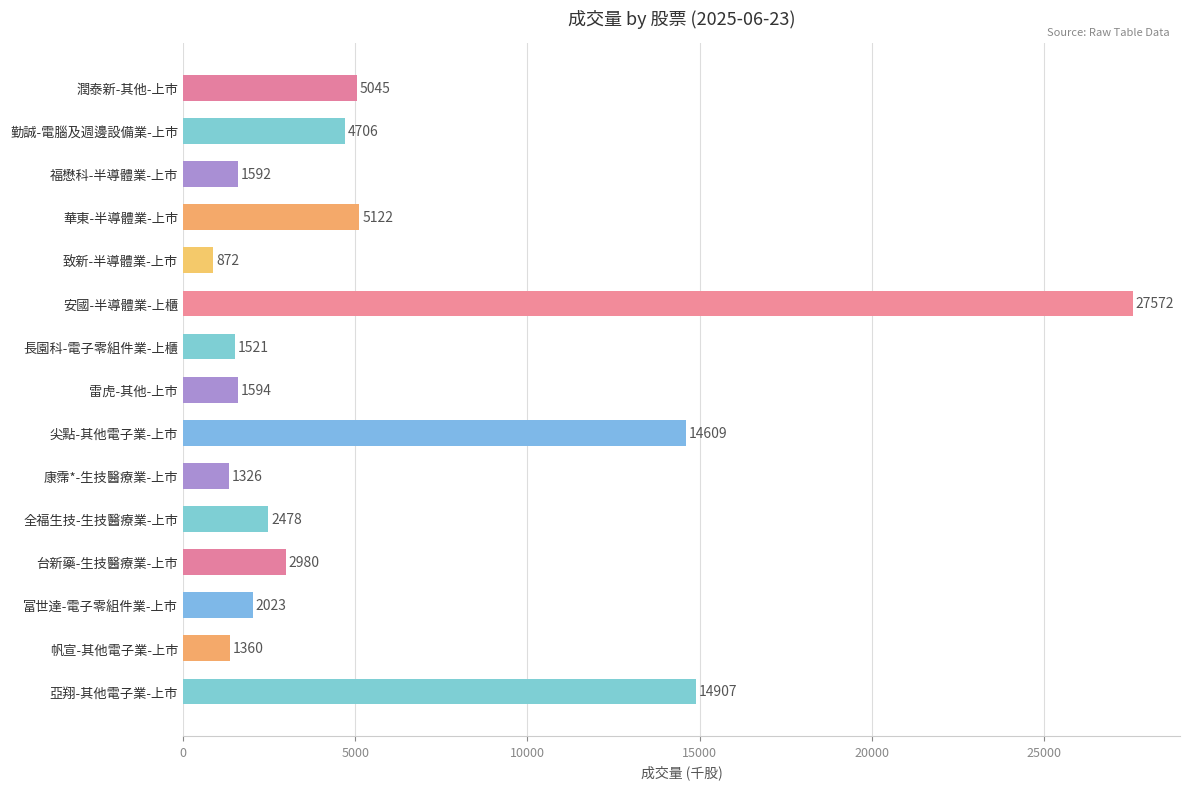

What is the greatest value displayed?

27572